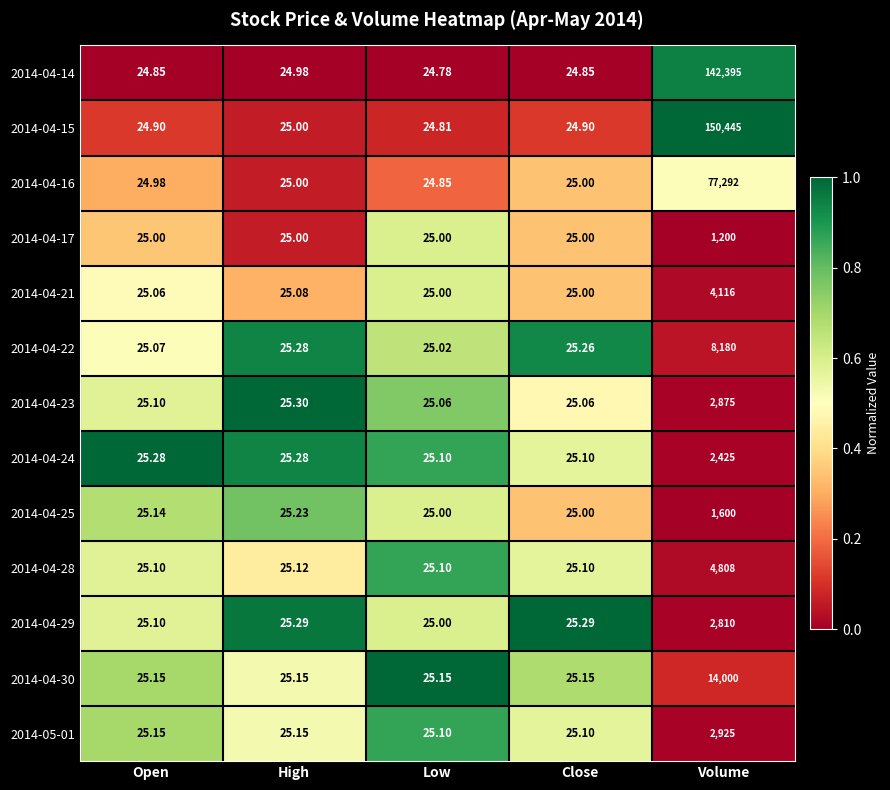

Which category has the highest value across all series?

Volume